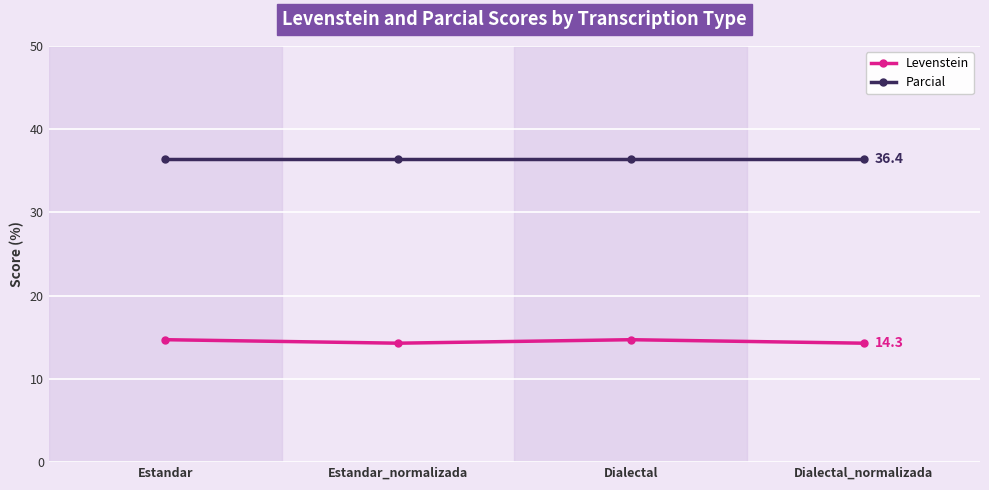

True or false: Levenstein has a value of 14.7 at Dialectal.

True